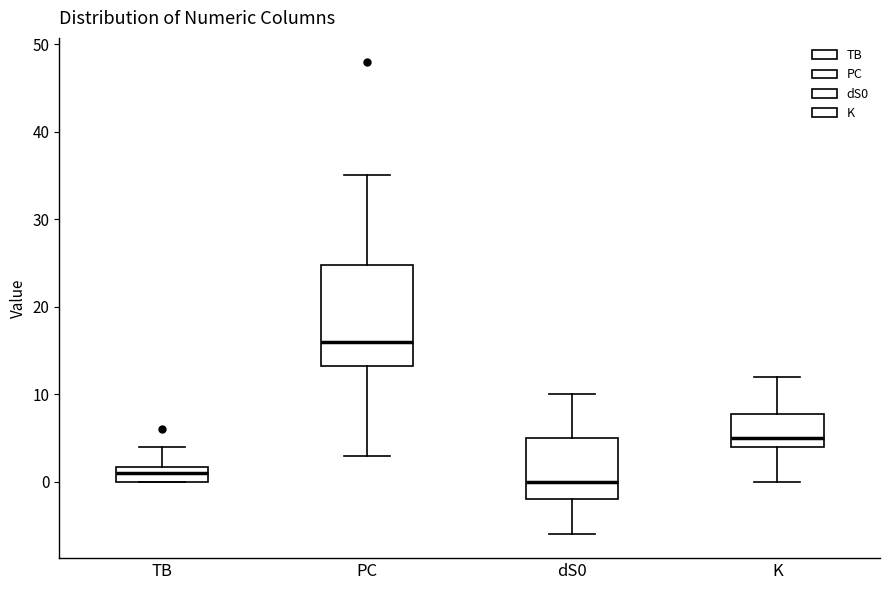

Reading left to right, read every box against the y-axis: the position of its median line, the range the box covers, and the ends of its whiskers. The values are not printed on the chart, so give them approximately, as read against the axis.

TB: median 1, box 0 to 2, whiskers 0 to 4
PC: median 16, box 13 to 25, whiskers 3 to 35
dS0: median 0, box -2 to 5, whiskers -6 to 10
K: median 5, box 4 to 8, whiskers 0 to 12